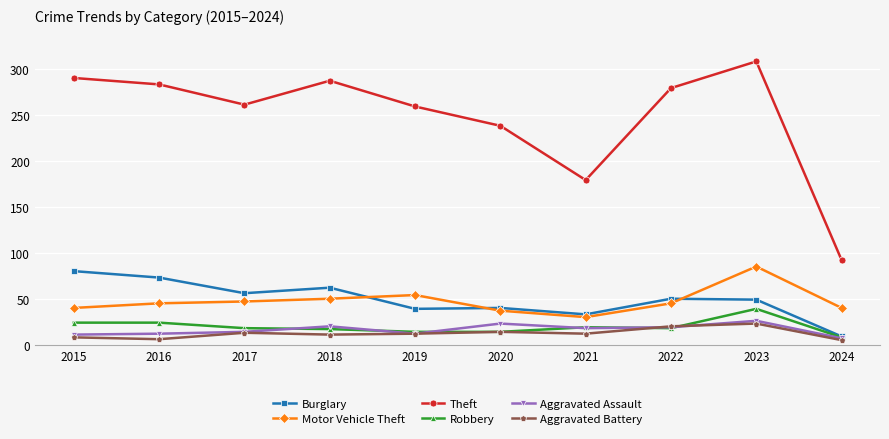

What is the value of the Motor Vehicle Theft point at the 7th from the left?

30